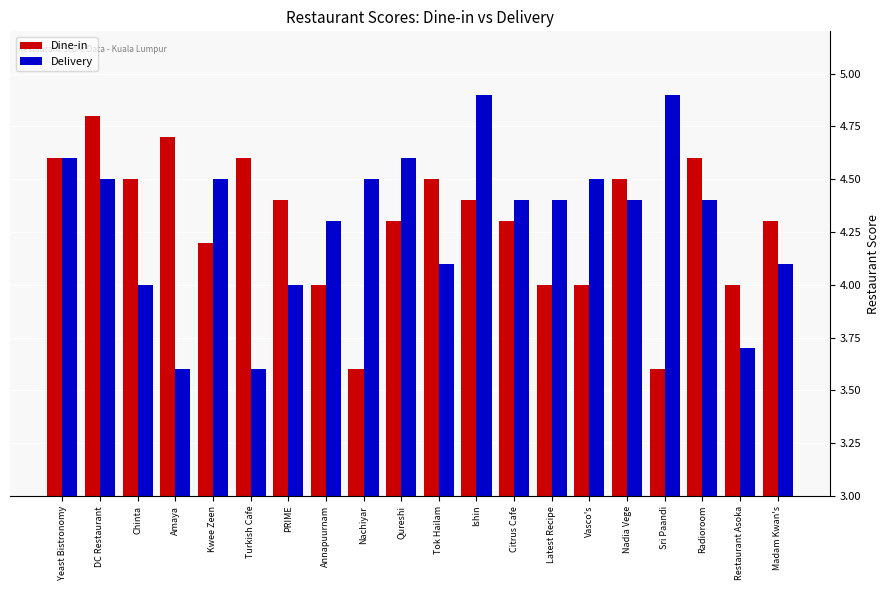

True or false: Dine-in has a value of 4.0 at Annapuurnam.

True